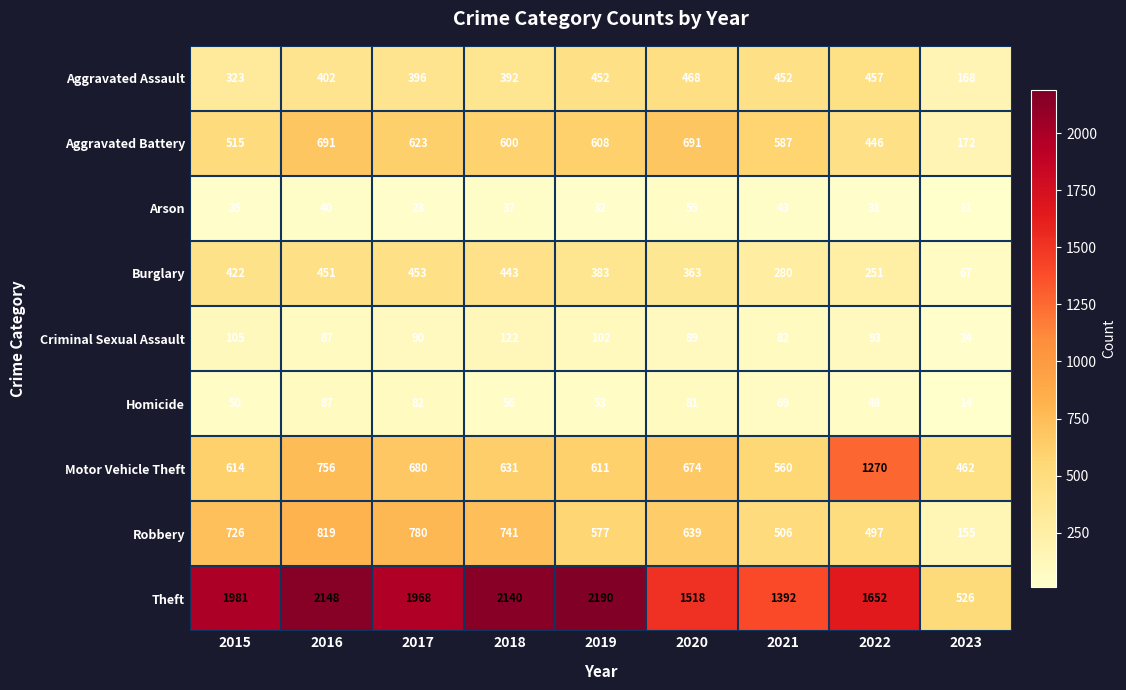

At how many categories does at least one series exceed 781?

8